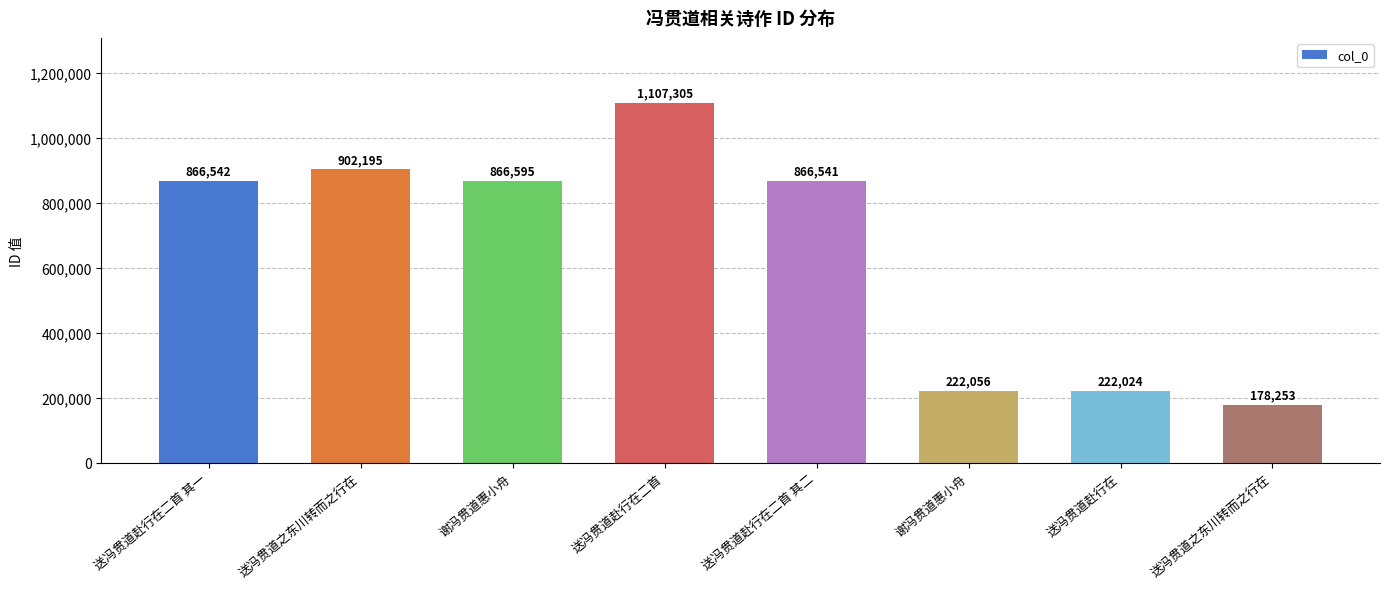

What value does the data have at 送冯贯道赴行在二首, to the nearest 10?

1107300